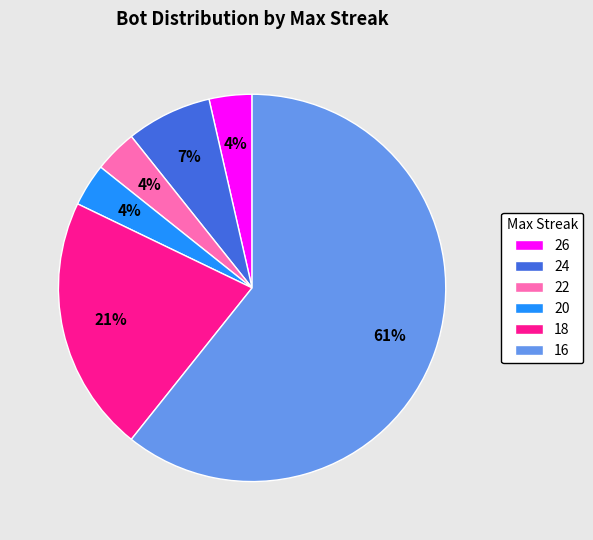

Between 16 and 22, which is larger?

16